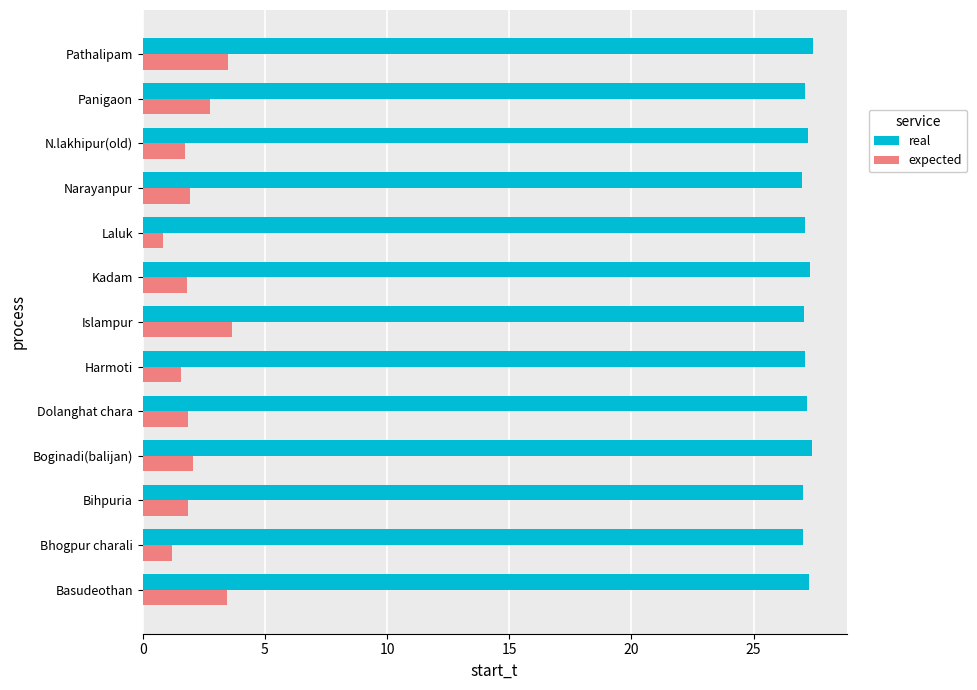

What is the approximate value of real at Islampur?

27.1